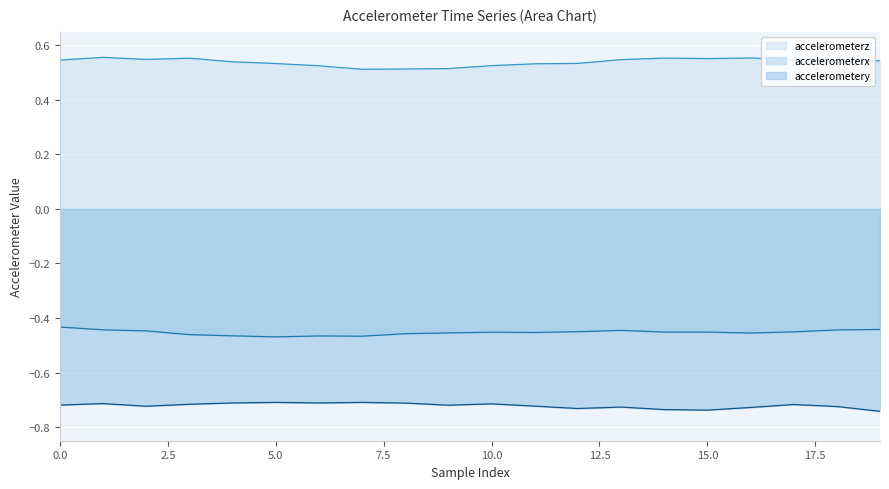

True or false: accelerometerx line has a value of -0.3 at 5.0.

False